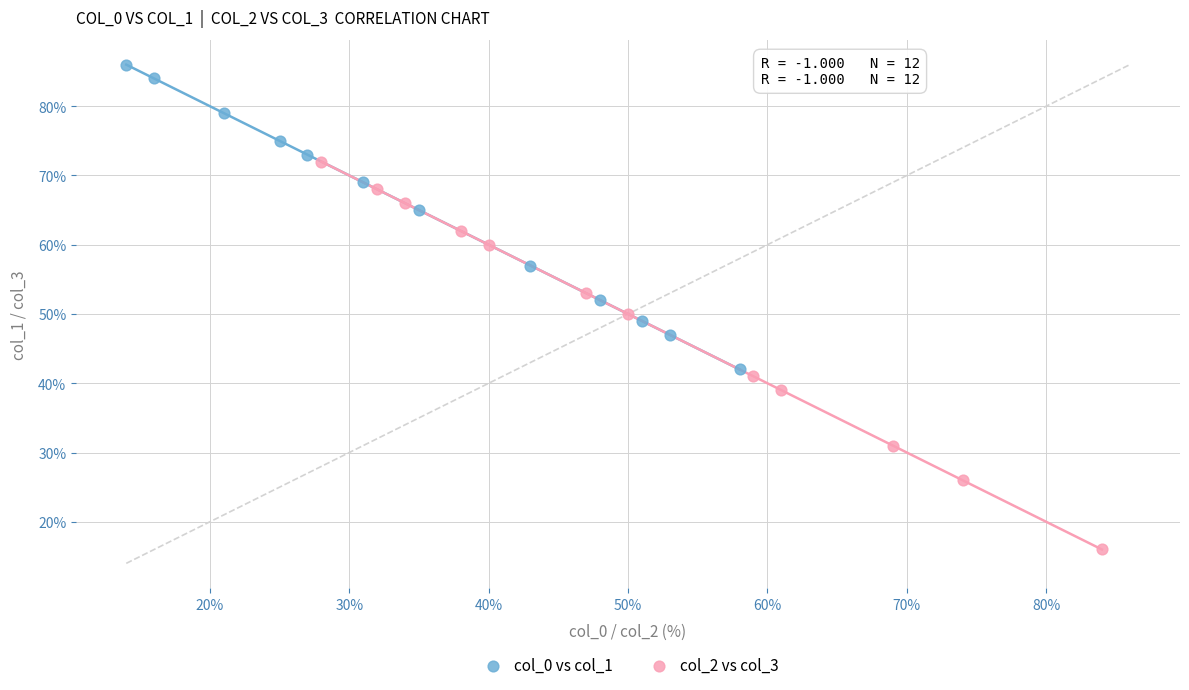

Which series reaches the maximum Y coordinate?

col_0 vs col_1